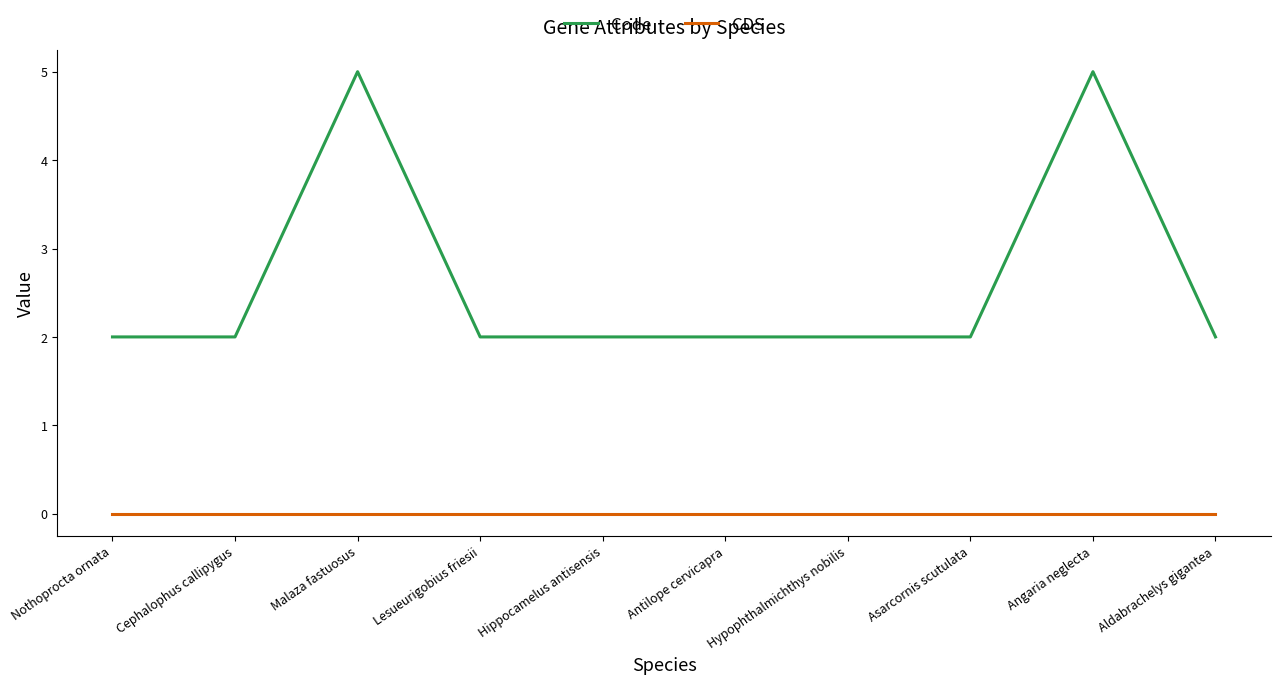

At how many categories does at least one series exceed 4?

2